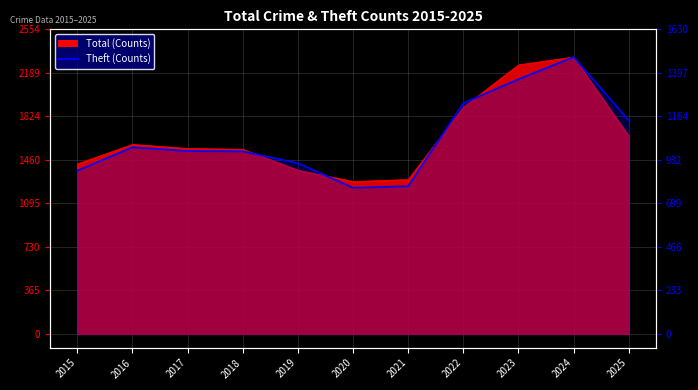

Which category has the lowest value across all series?

2020